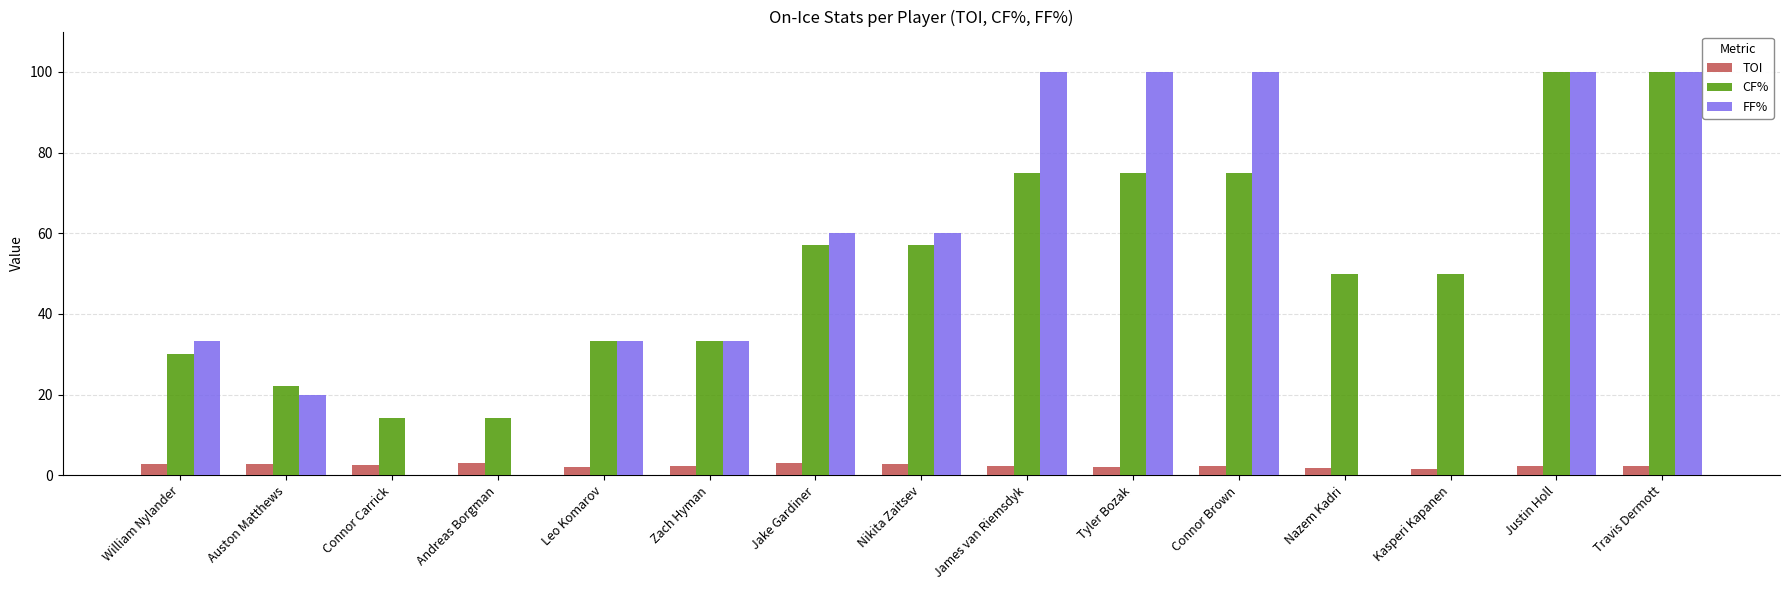

What is the sum of all FF% values?

740.0